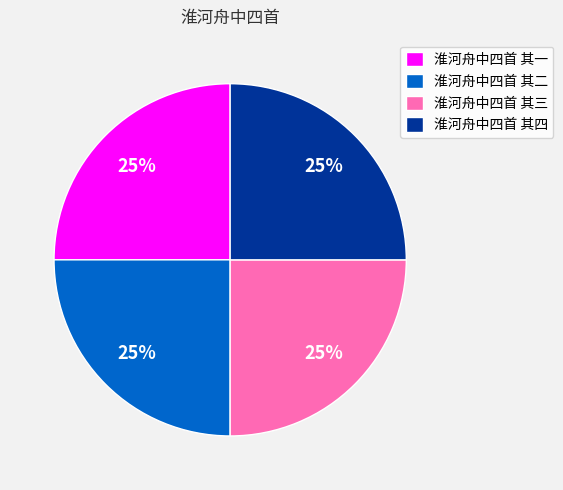

Approximately how many times larger is the value at 淮河舟中四首 其三 compared to 淮河舟中四首 其一?

1.0